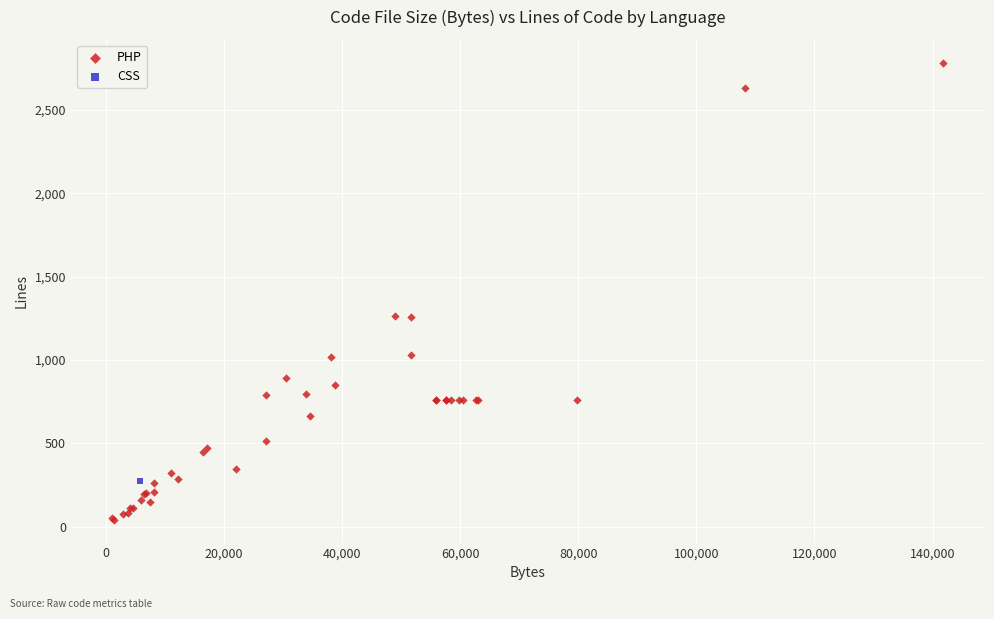

What are all the series names shown in the legend?

PHP, CSS